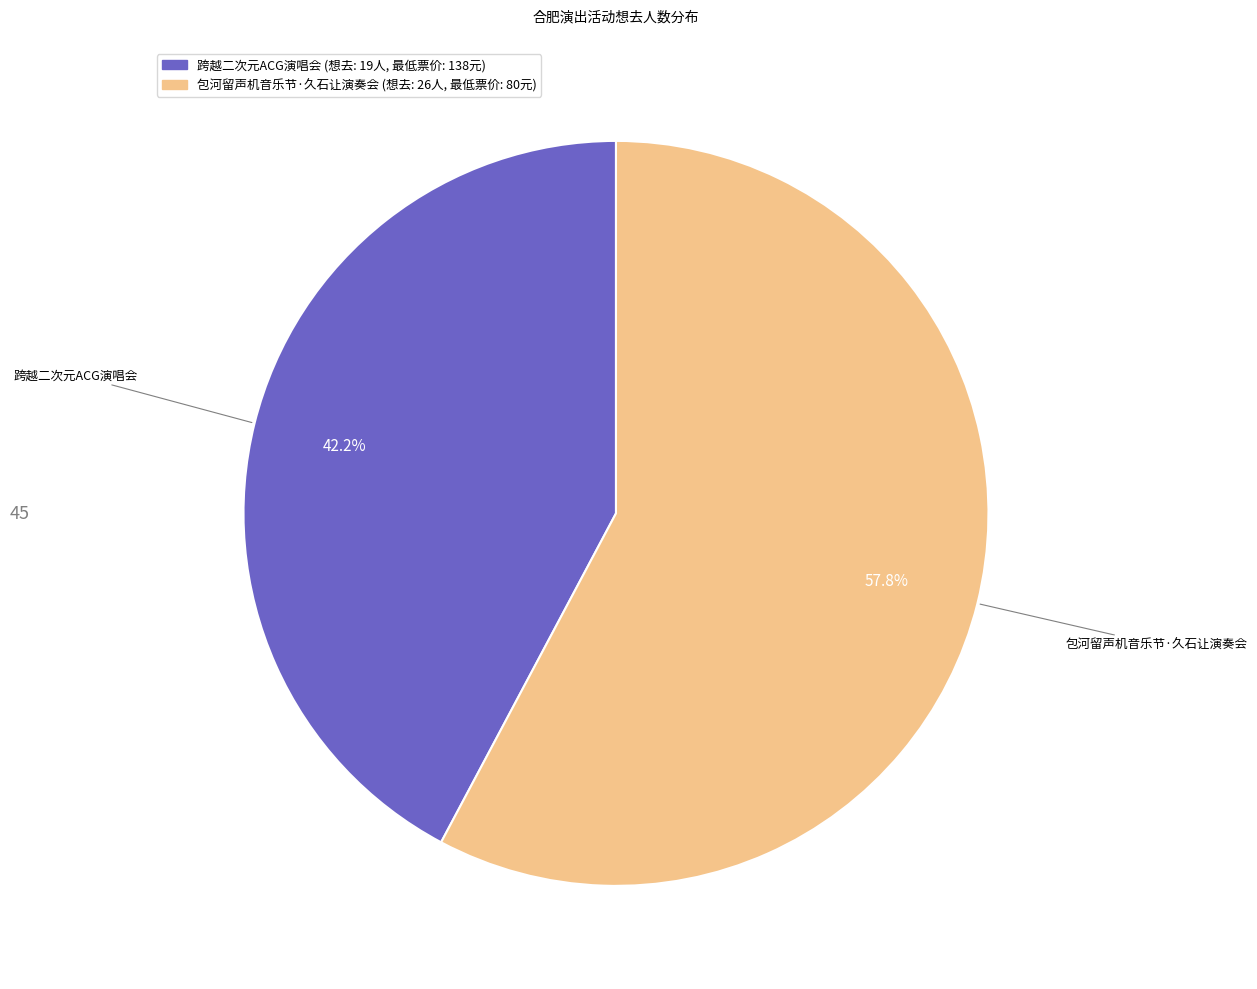

Is there any slice that represents more than half of the pie?

Yes